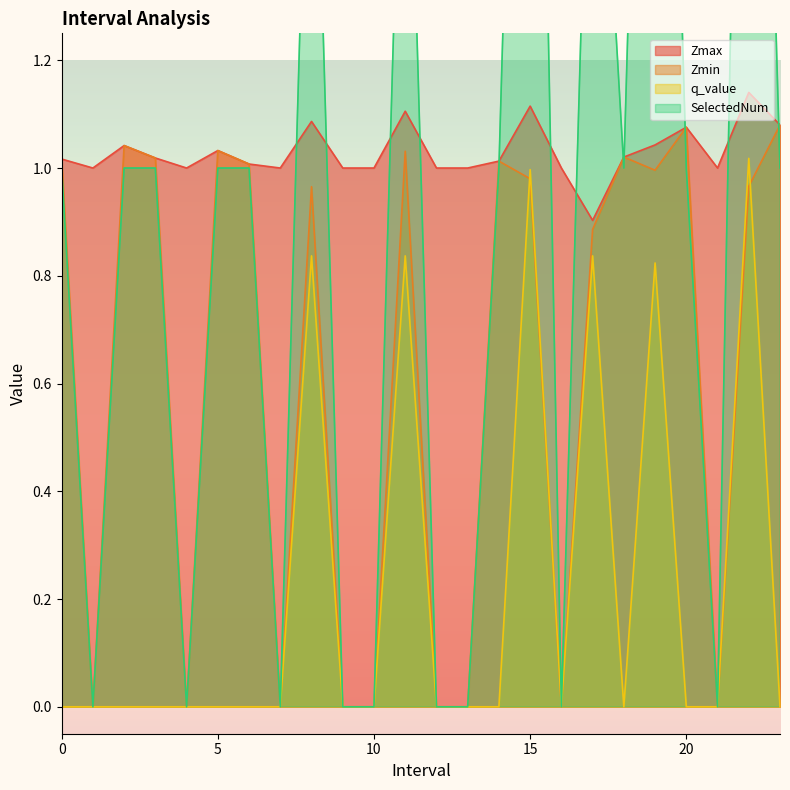

Which series has the largest total across all categories?

Zmax